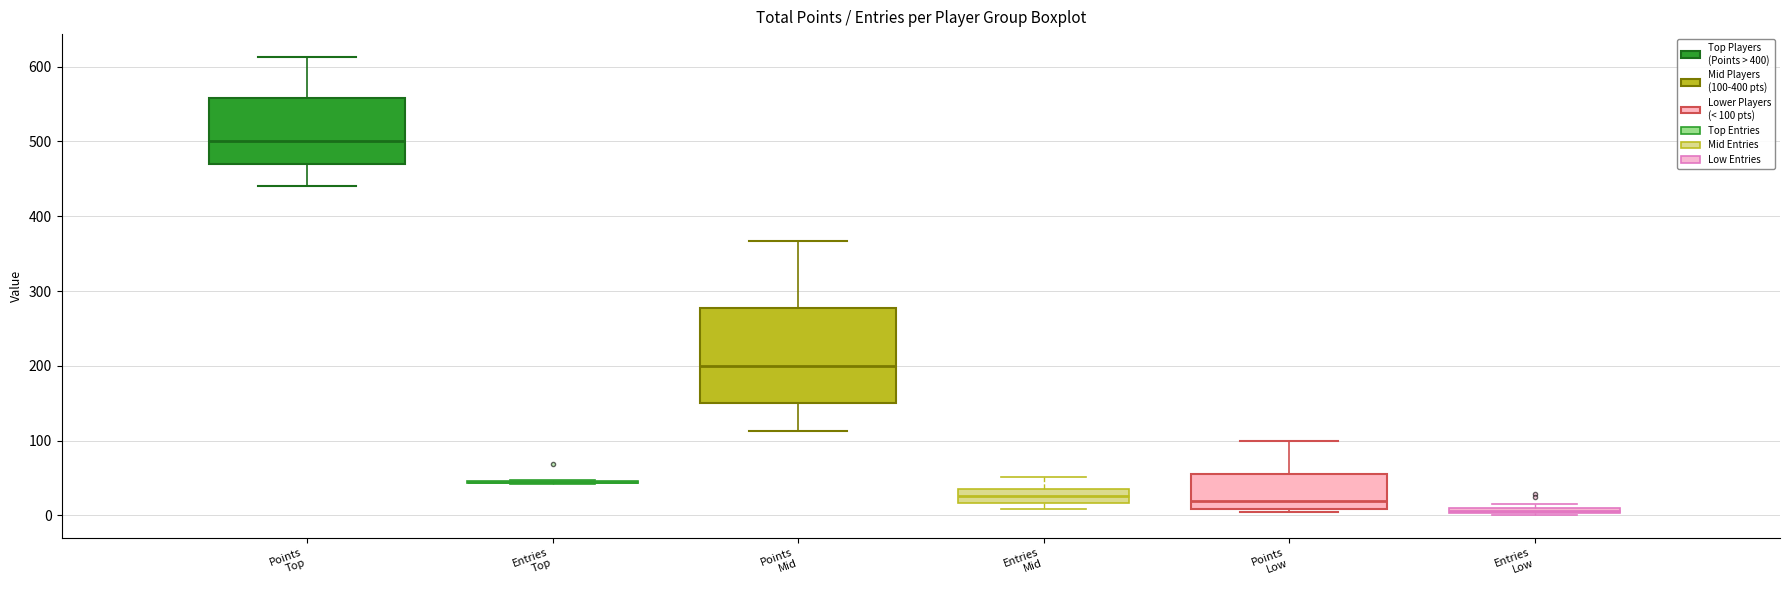

Comparing the boxes themselves (not the whiskers), which one is the tallest?

Points Mid